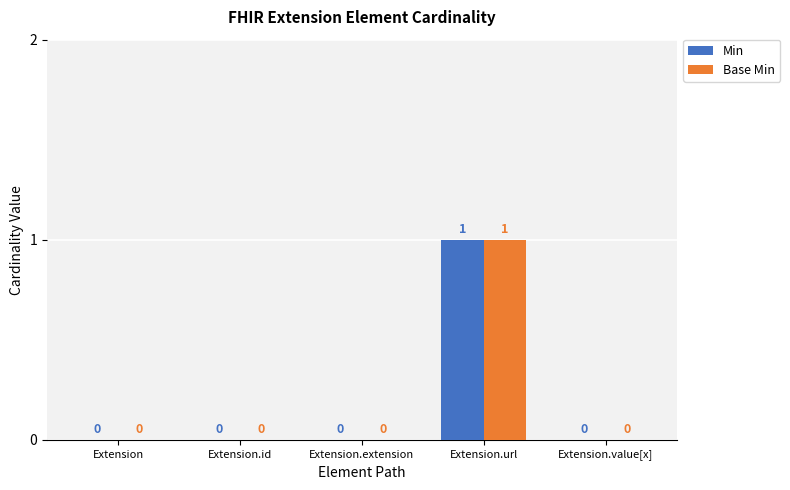

What is the maximum value shown in the chart?

1